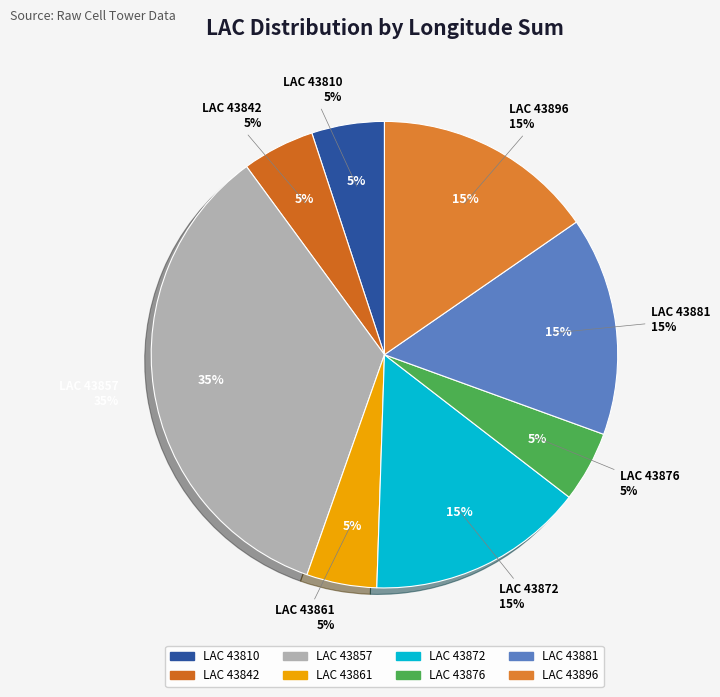

What is the total percentage of 43872 and 43810?

20.1%